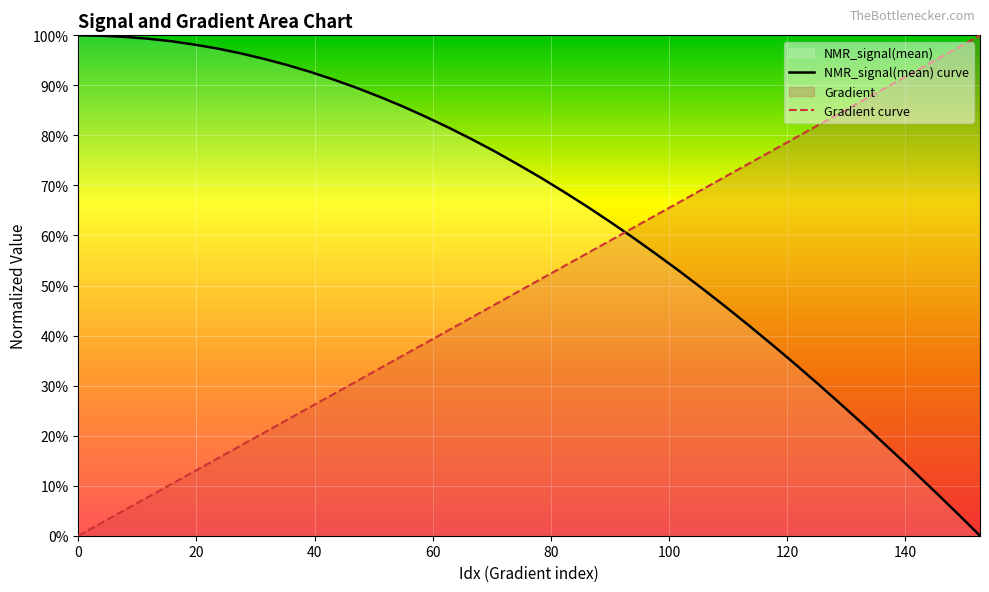

What is the maximum value shown in the chart?

100.0